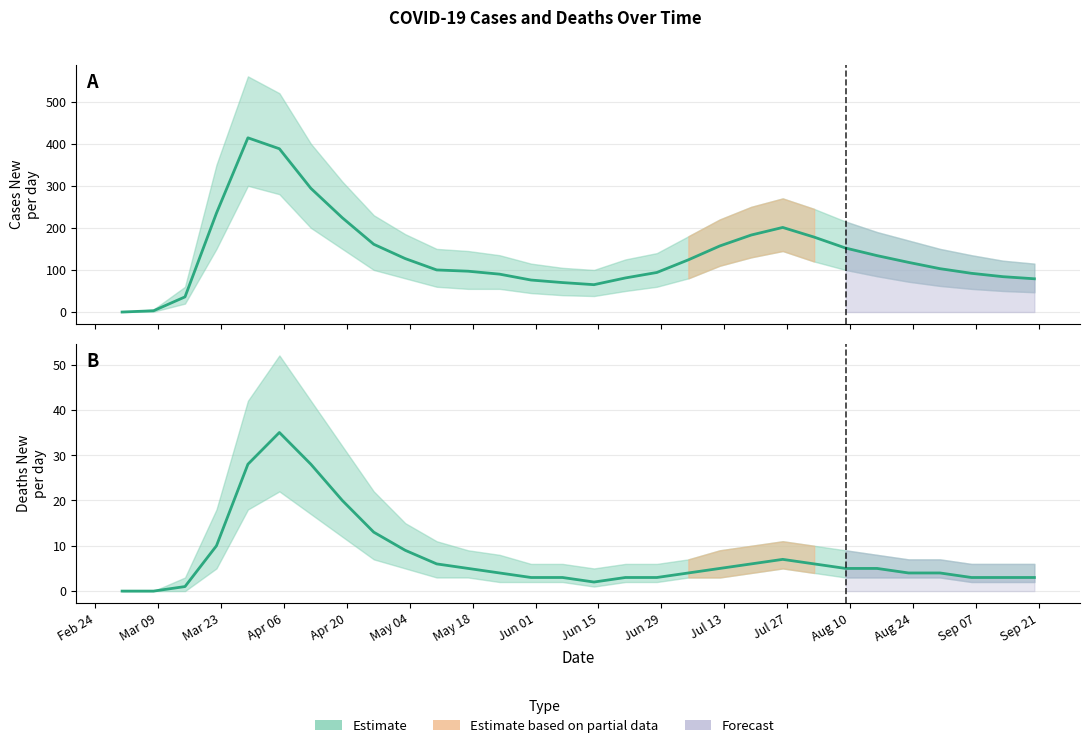

Between May 18 and Sep 07, which is larger?

May 18